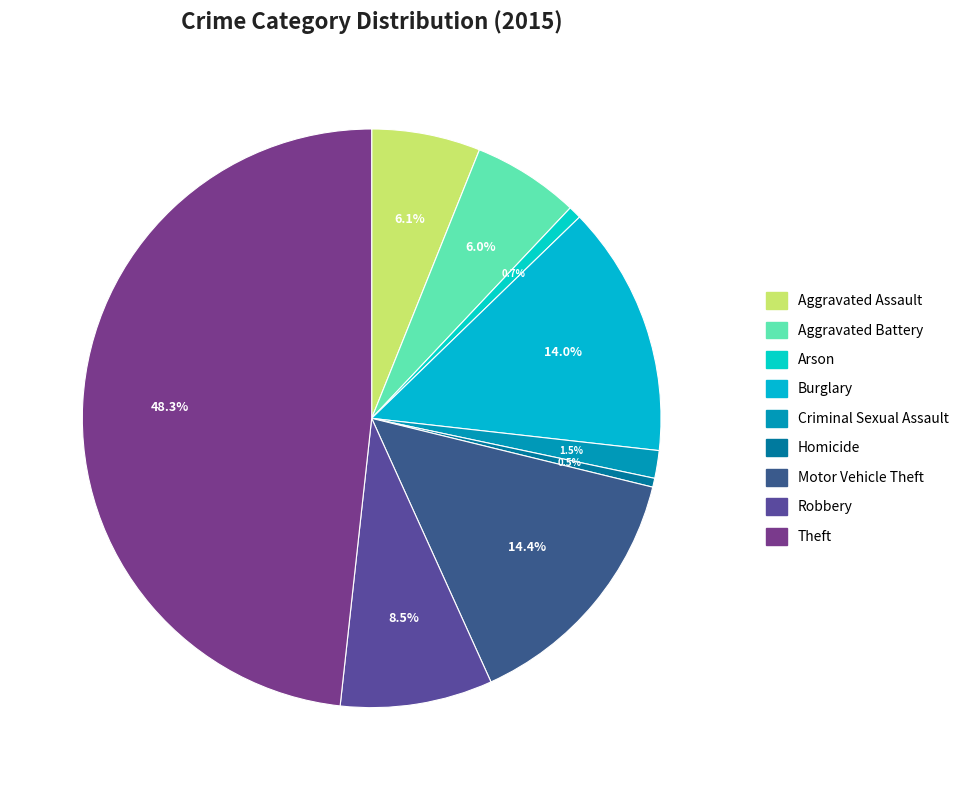

How many segments does this pie chart have?

9